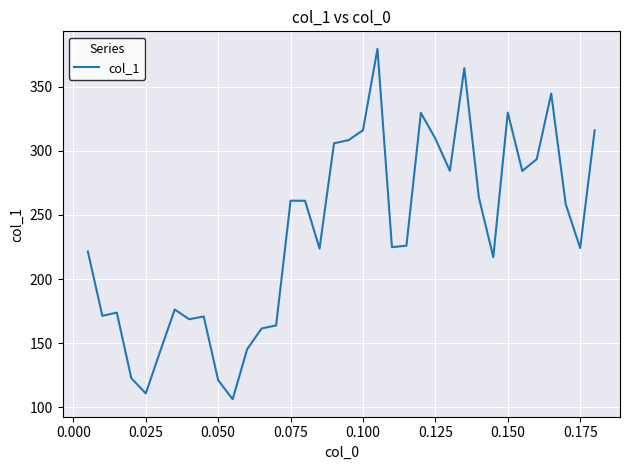

What is the maximum value shown in the chart?

379.7